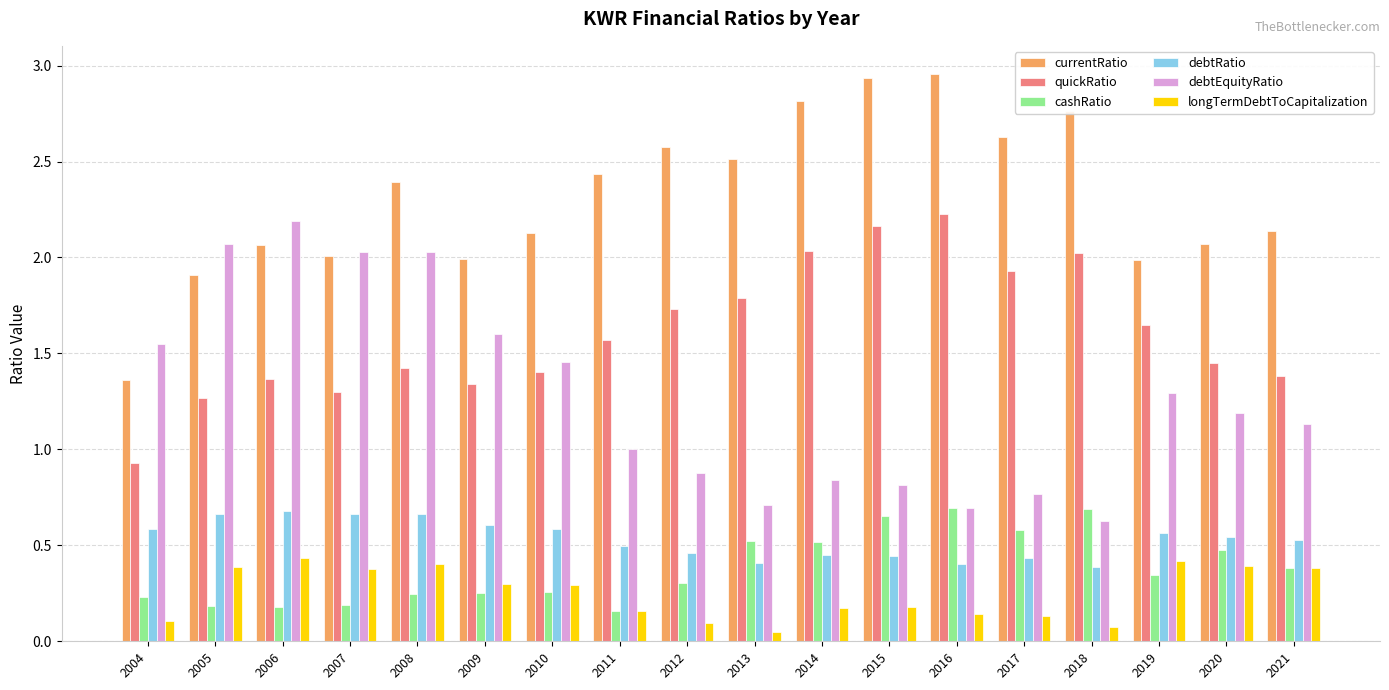

How many groups of bars are there?

18